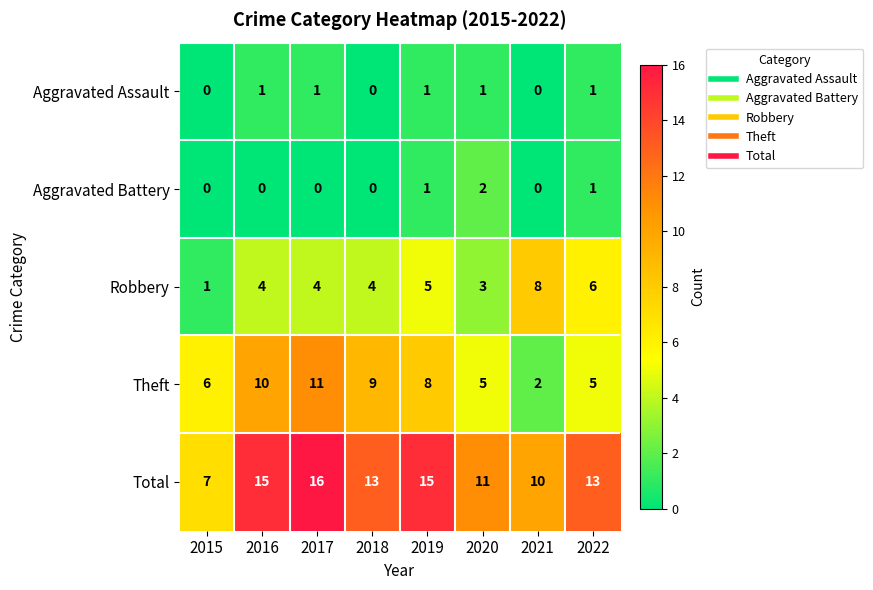

What is the difference between the highest and lowest values at 2019?

14